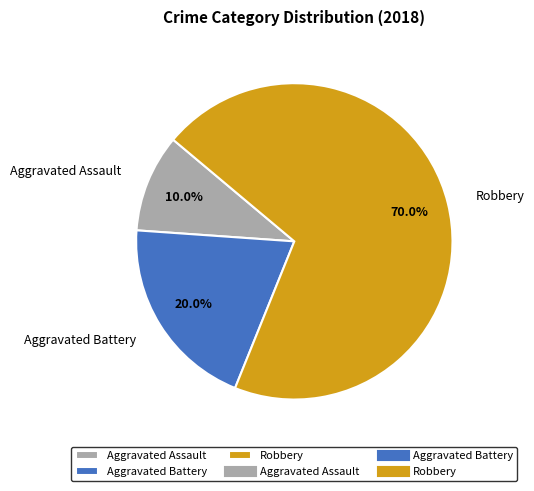

What is the smallest slice in the pie chart?

Aggravated Assault